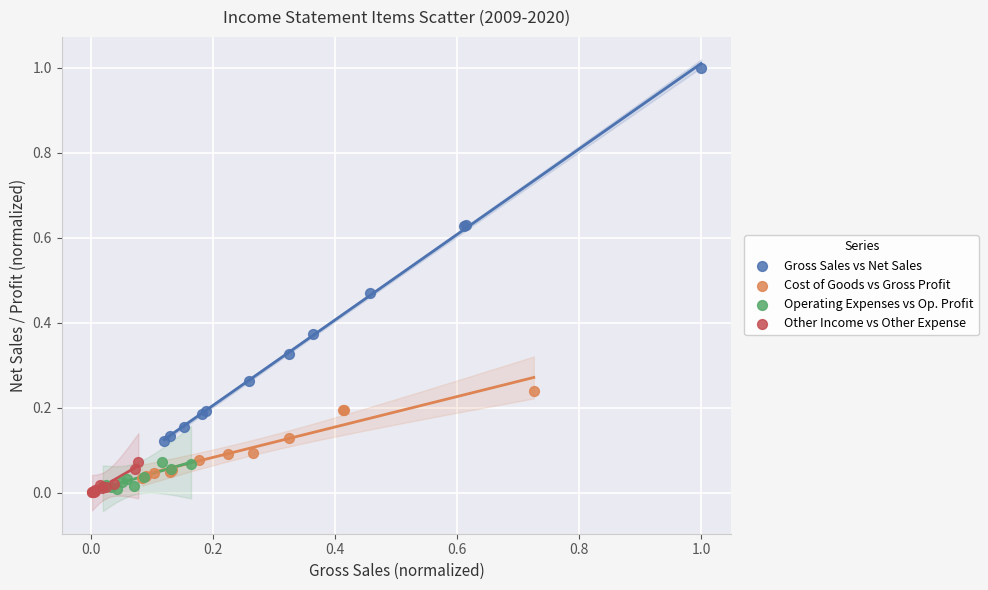

Which series contains the highest Y value?

Gross Sales vs Net Sales